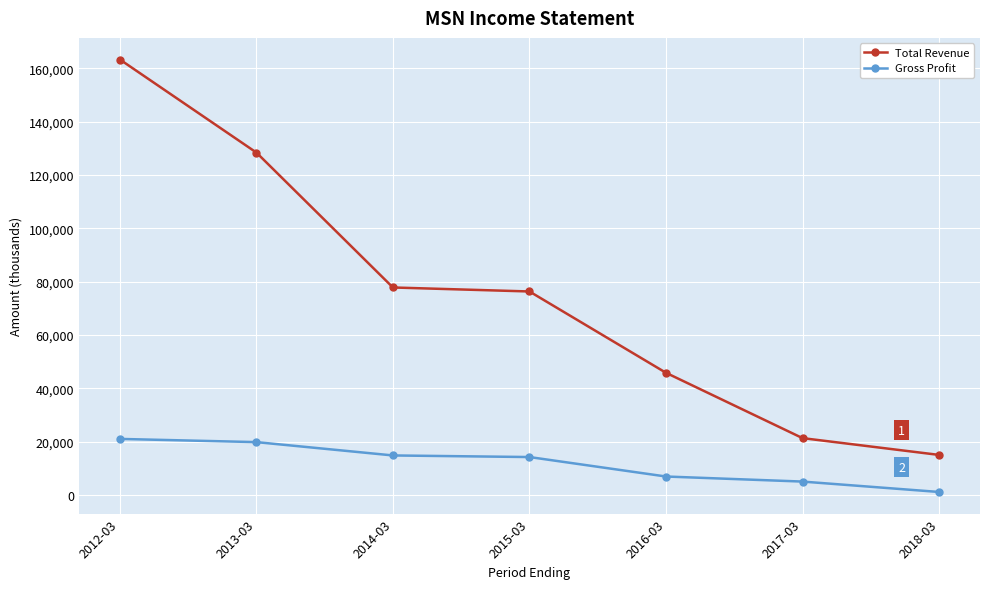

True or false: Gross Profit and Total Revenue cross at least once.

False